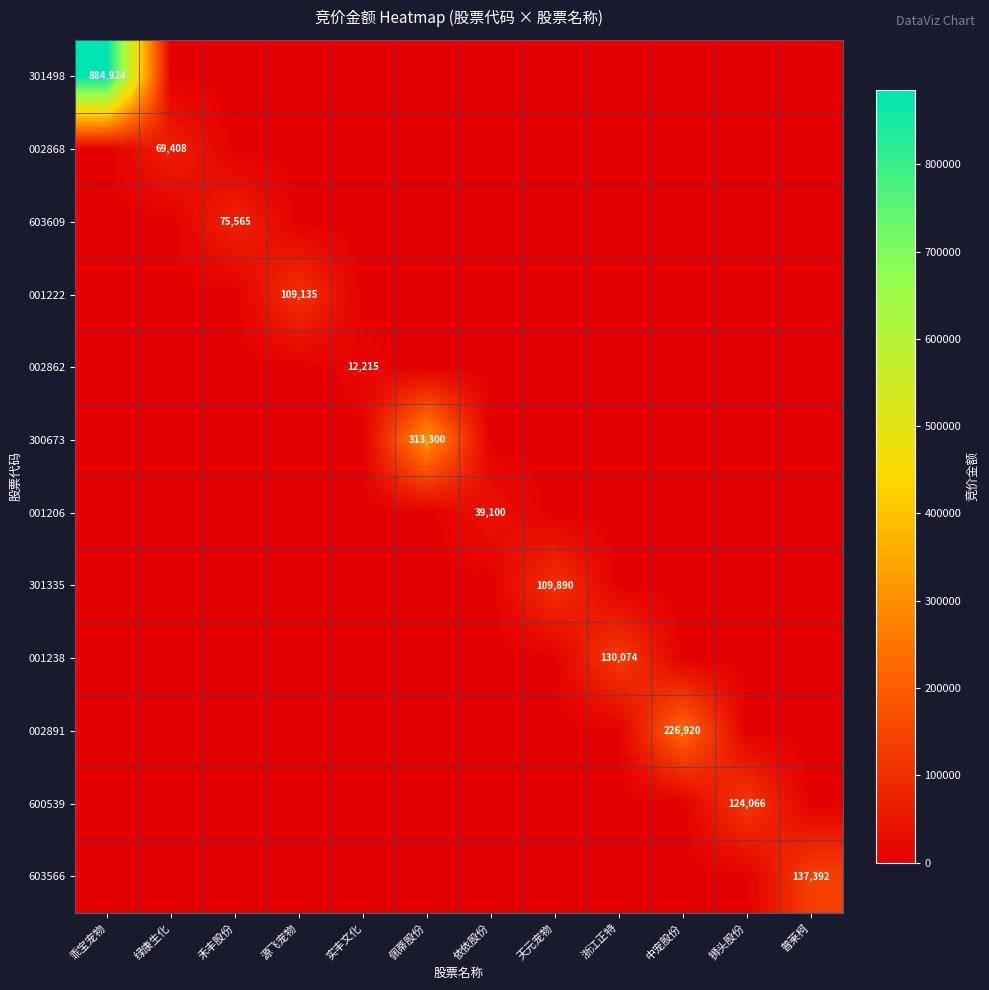

Which series has the largest total across all categories?

301498